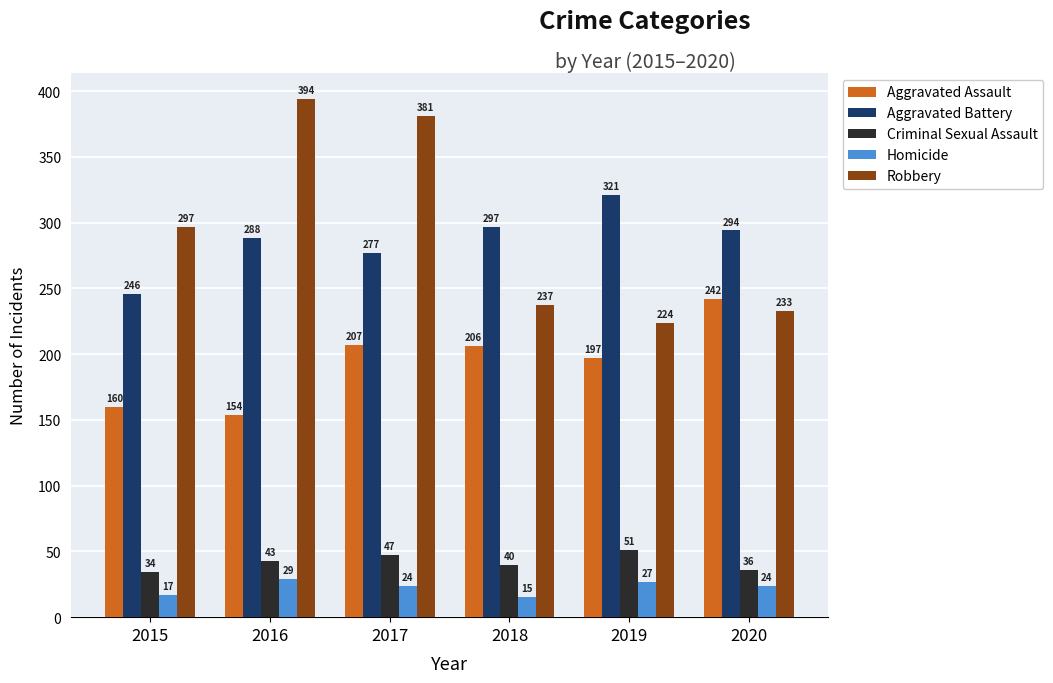

Rank the categories by Aggravated Battery value from highest to lowest.

2019, 2018, 2020, 2016, 2017, 2015